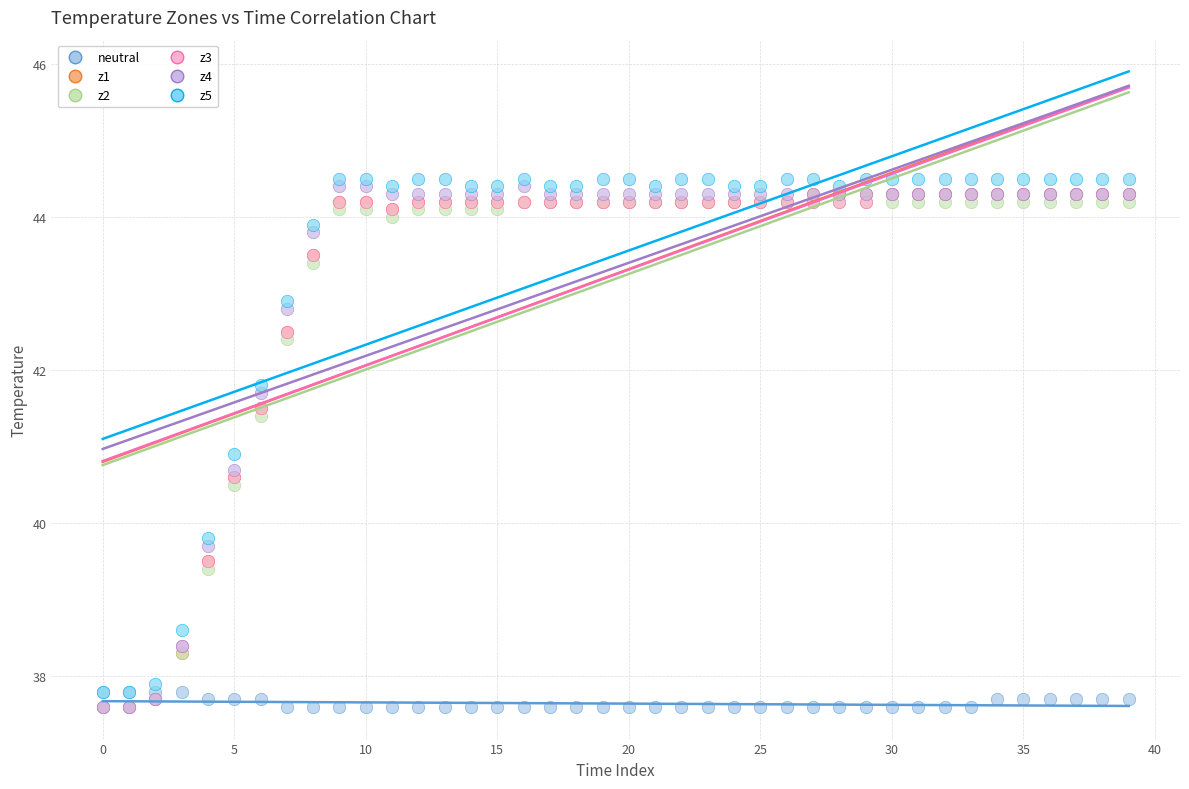

Across all series, what Y value is closest to 41?

40.9